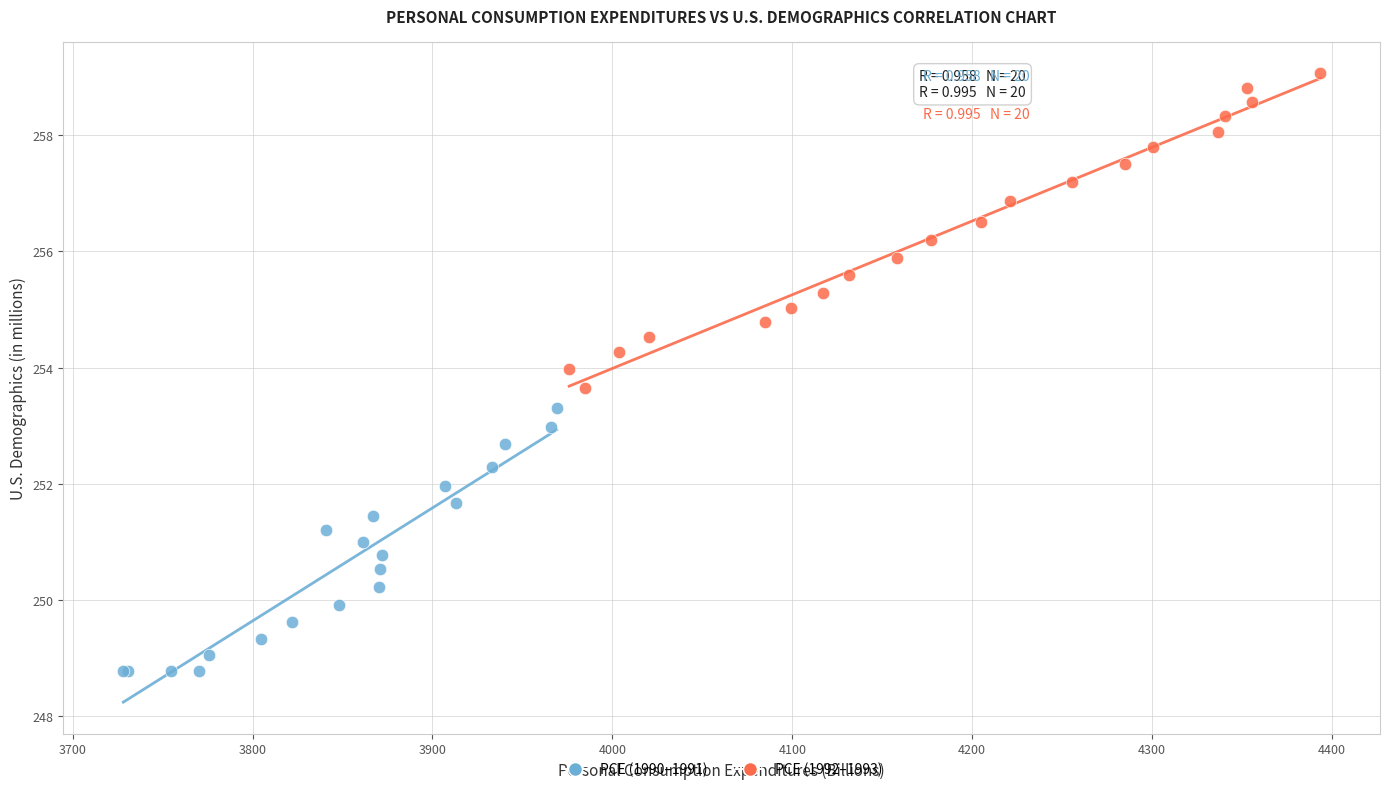

Which series contains the lowest Y value?

PCE (1990–1991)